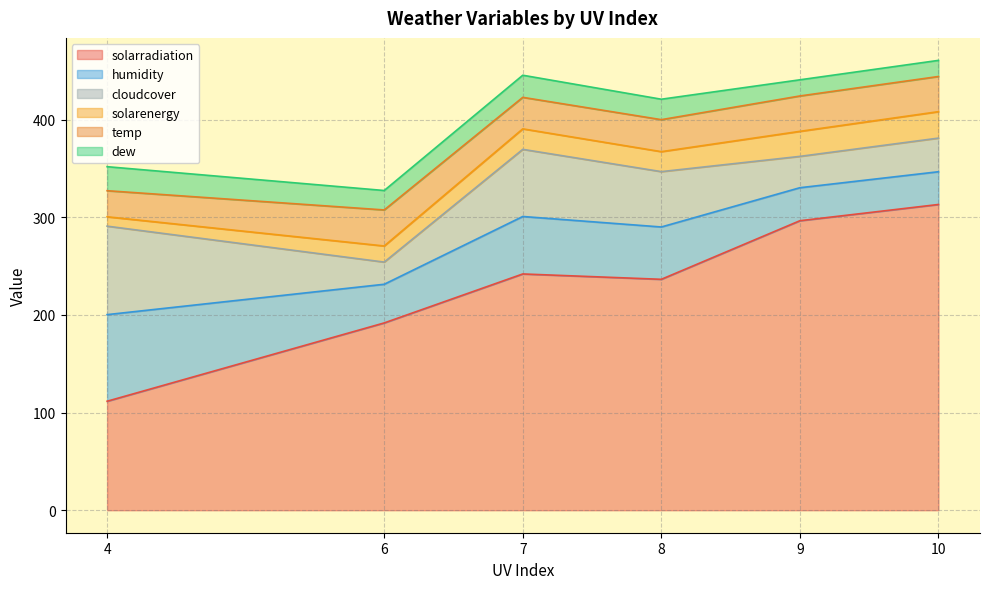

Count the number of data series in this chart.

6